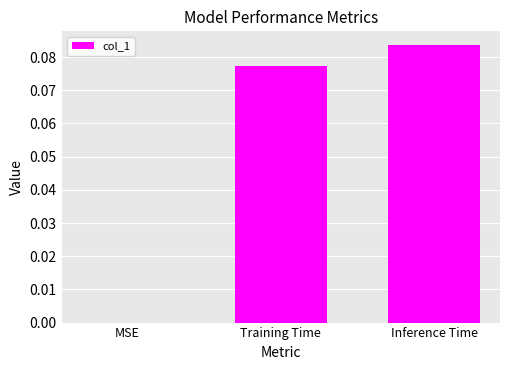

Which has a higher value, MSE or Training Time?

Training Time